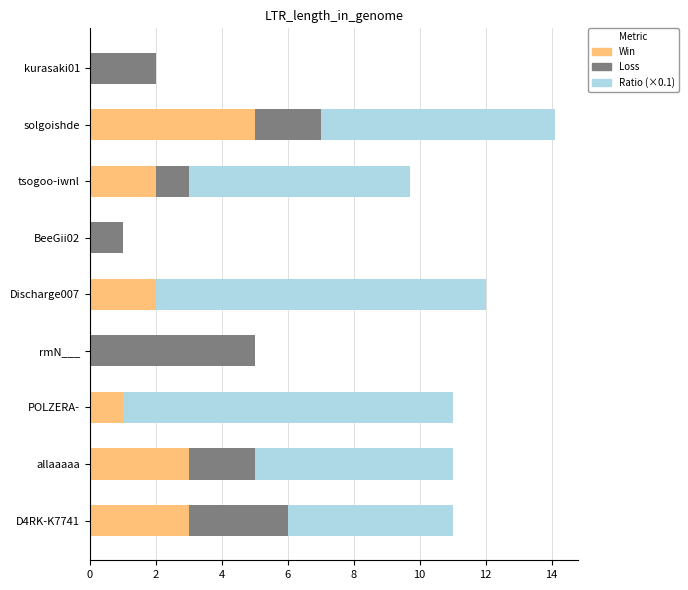

What is the total value across all series at POLZERA-?

11.0